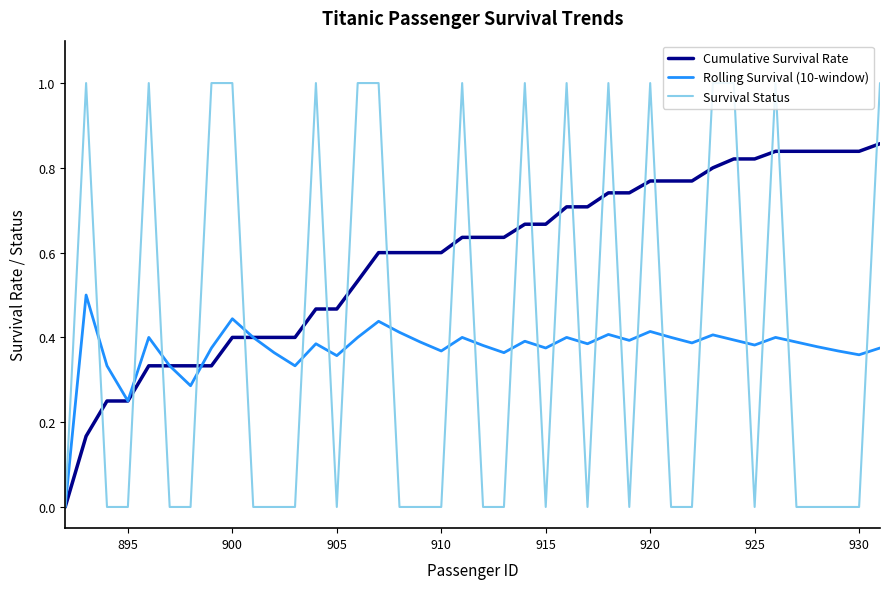

List the series in order of their peak value, highest first.

Survival Status, Cumulative Survival Rate, Rolling Survival (10-window)